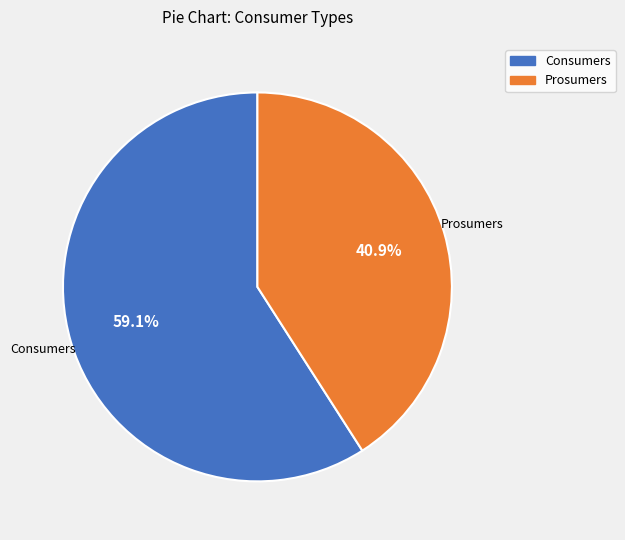

Which category has the smallest portion of the pie?

Prosumers